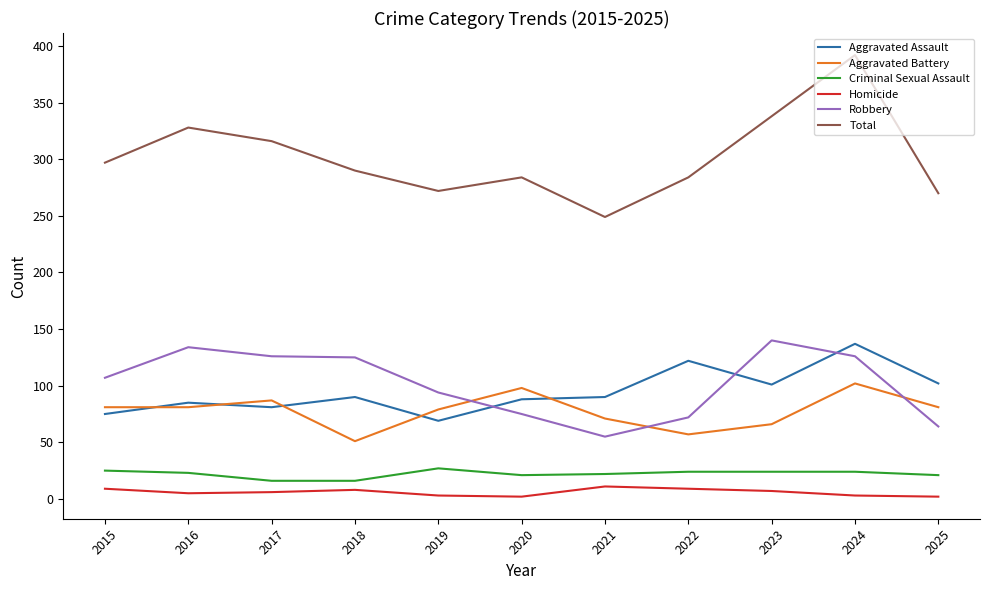

Count the number of categories in the chart.

11